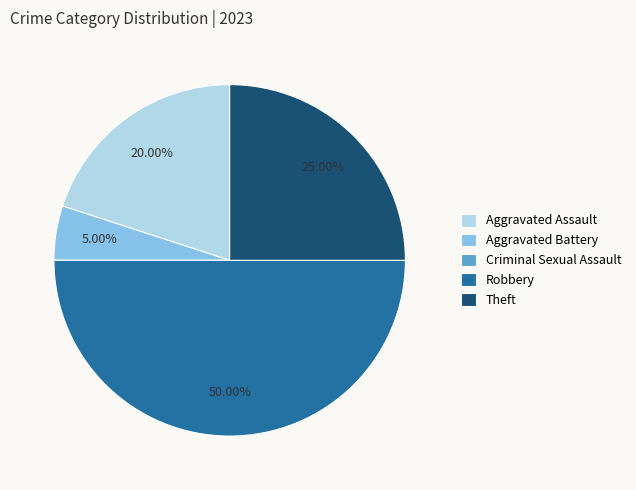

Which category has the biggest portion of the pie?

Robbery